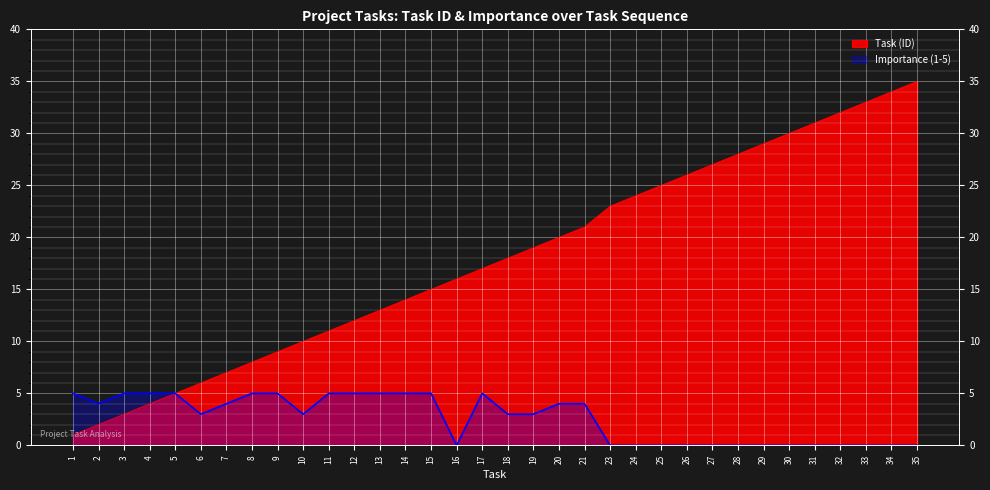

At which category does Importance (1-5) reach its first local valley?

2